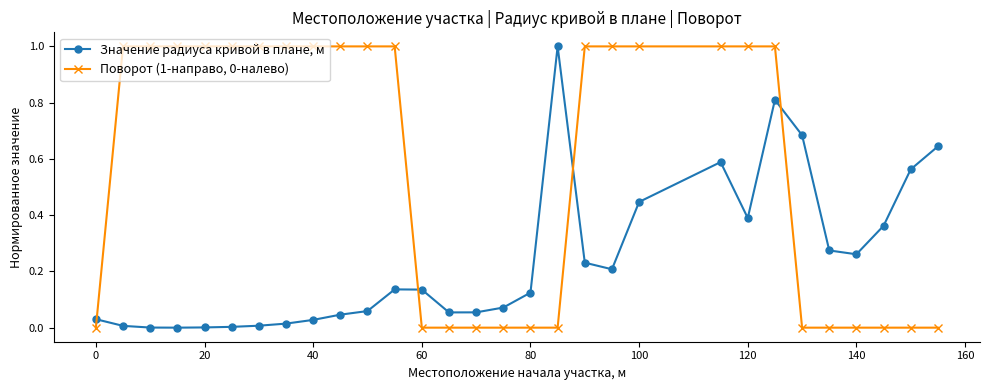

What is the difference between the maximum and minimum values in the Поворот (1-направо, 0-налево) series?

1.0